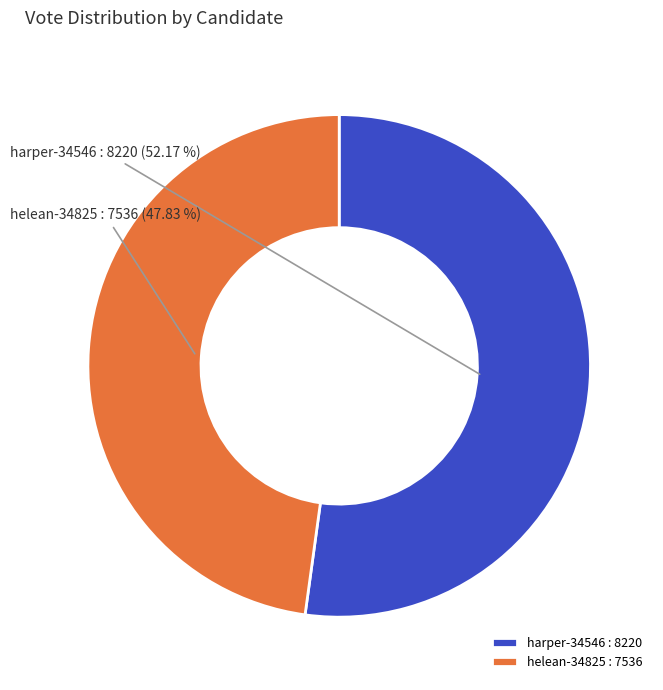

To the nearest percent, what percentage of the pie is harper-34546?

52%